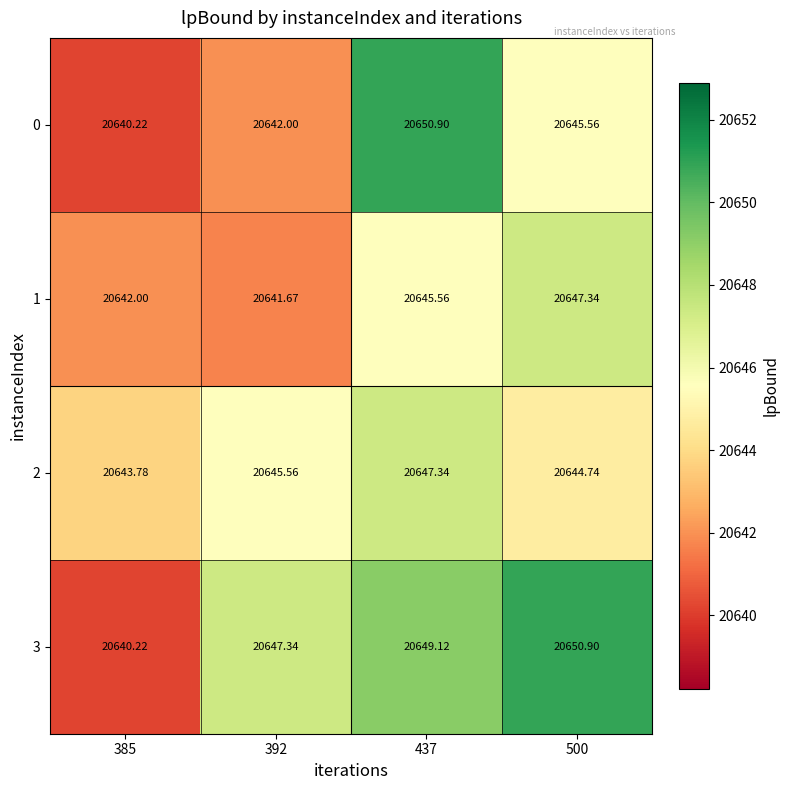

Is the value of 3 at 392 greater than the value of 2 at 500?

Yes